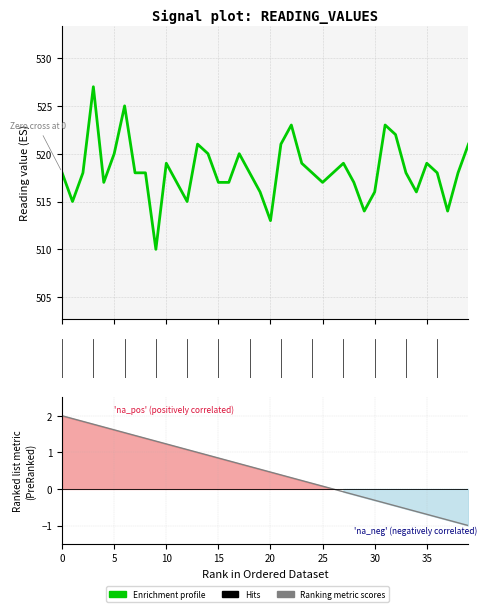

What is the average value of the Enrichment profile series?

518.2